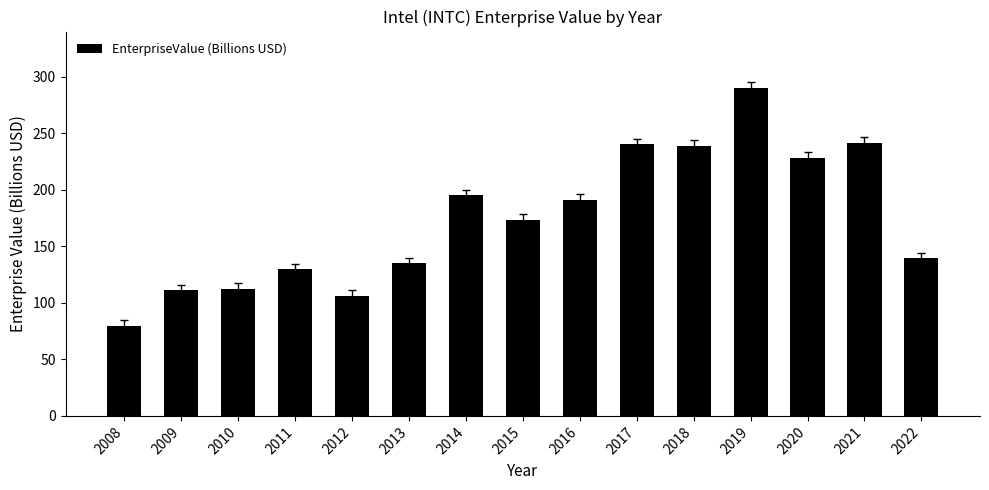

How many data points are less than 173?

7